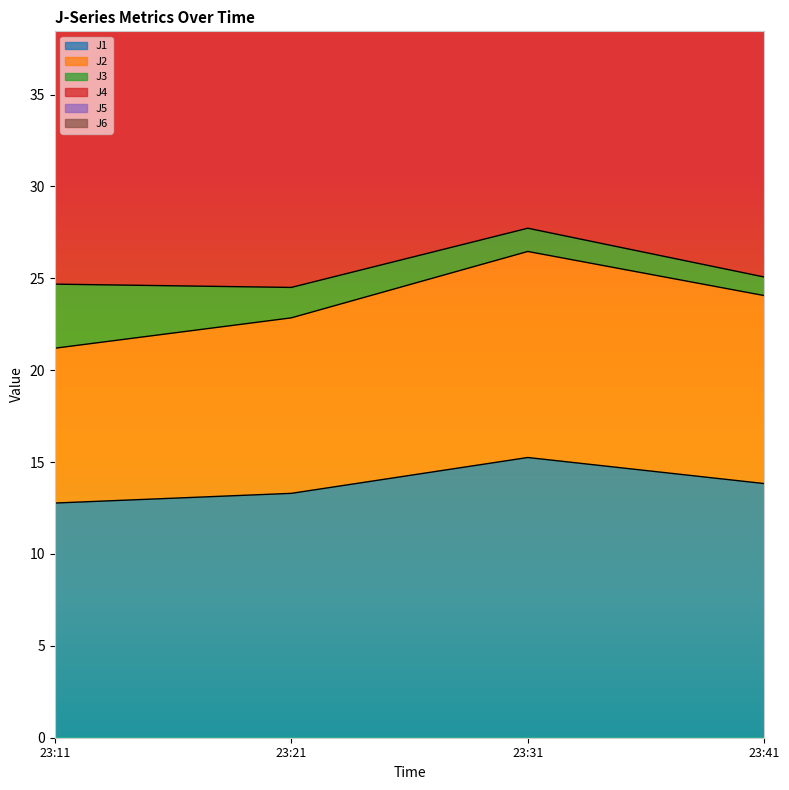

The value of J1 at 23:41 is 19.8. True or false?

False